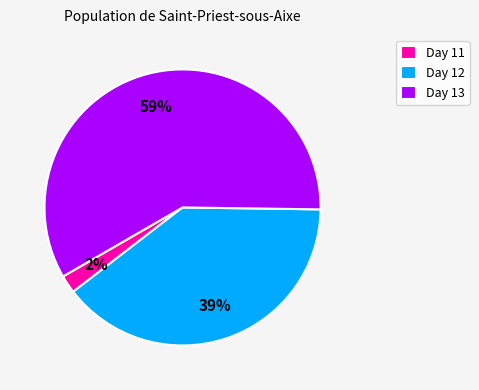

Combined, do Day 12 and Day 13 account for over 50%?

Yes